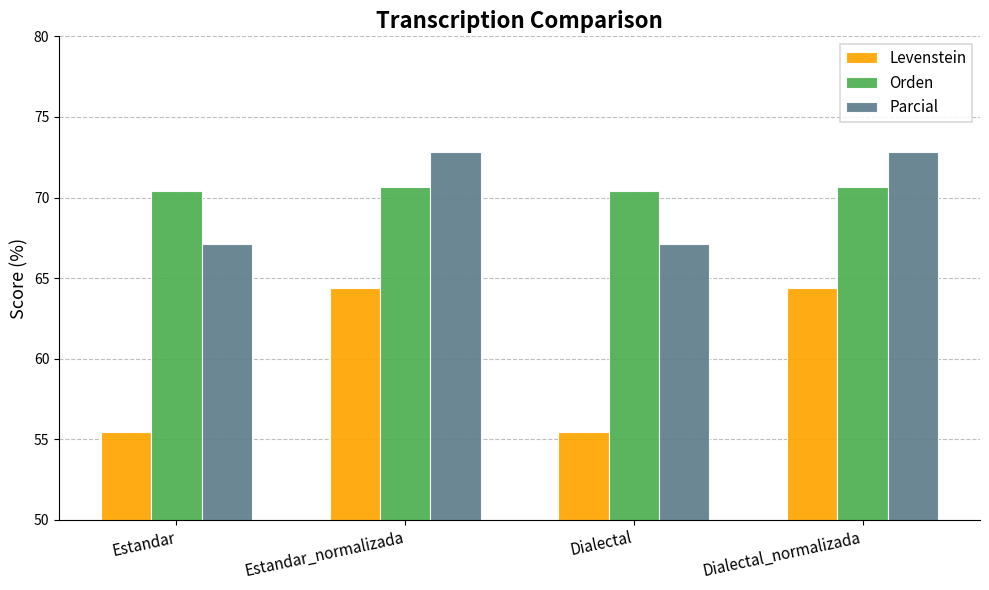

Are the bars horizontal?

No